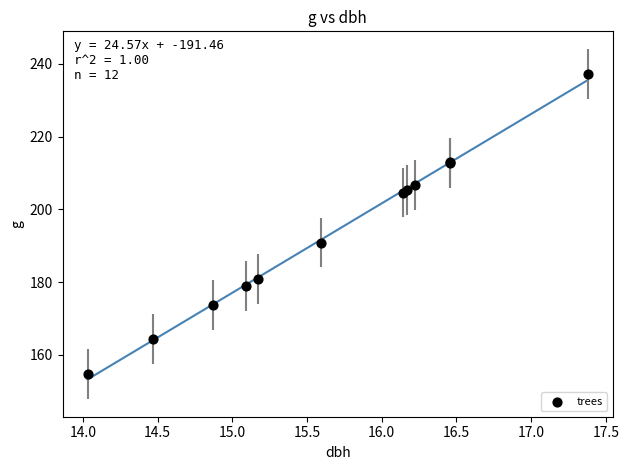

What Y value in the scatter plot is closest to 195?

190.9